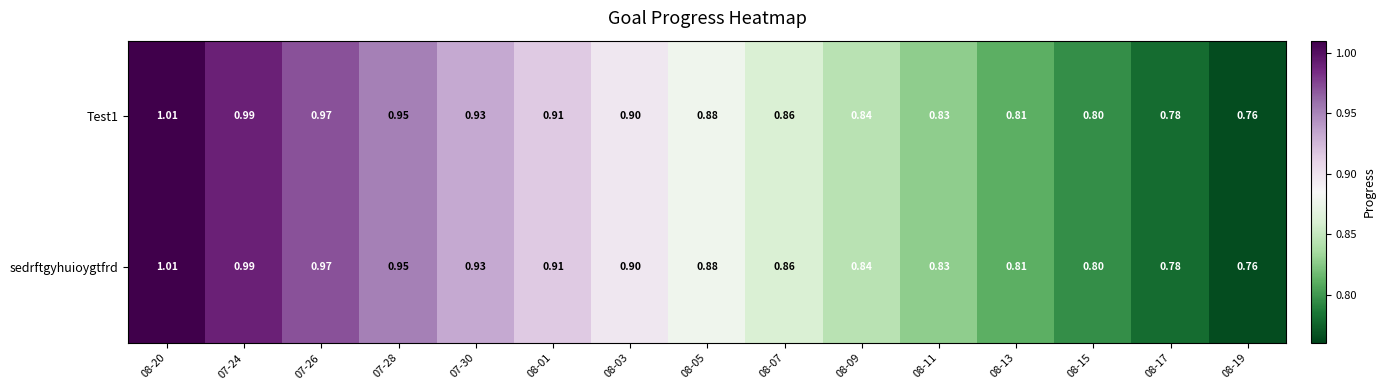

Is the value of Test1 at 08-07 greater than the value of sedrftgyhuioygtfrd at 08-05?

No